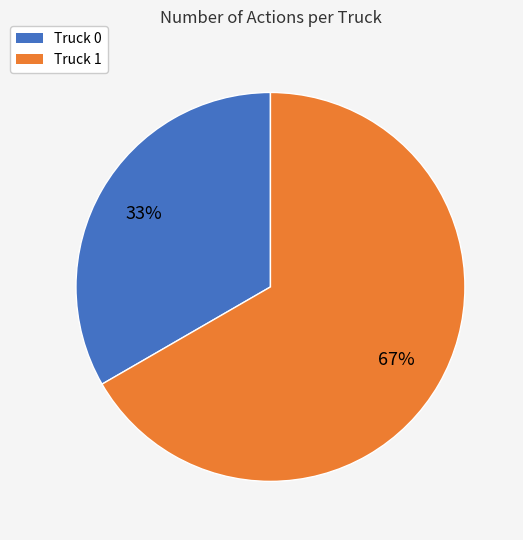

What is the ratio of the value at Truck 1 to the value at Truck 0?

2.0